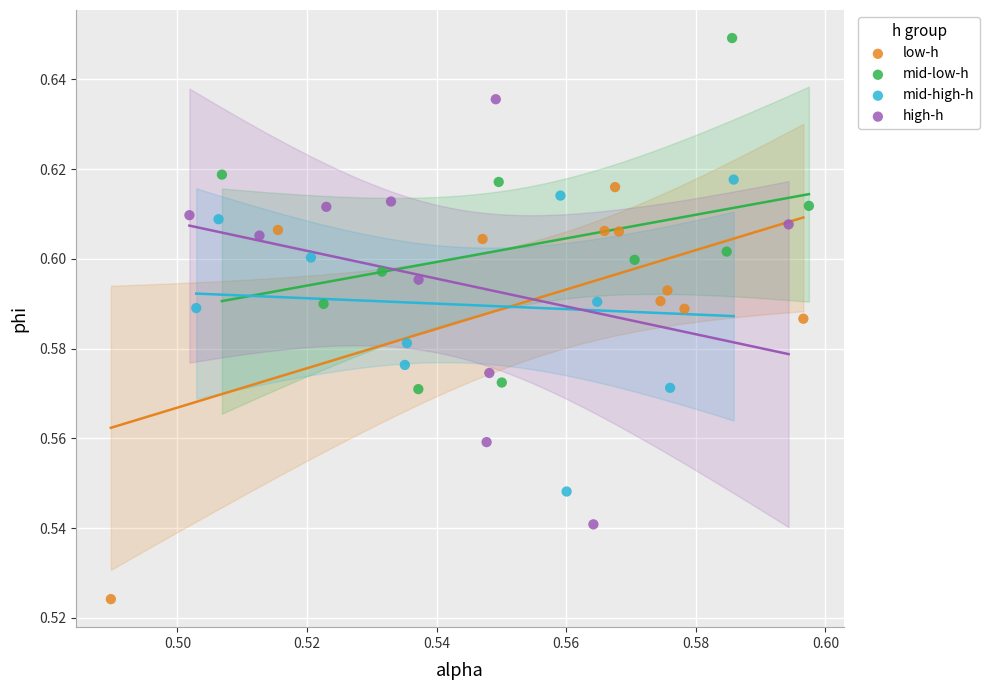

Which series reaches the minimum Y coordinate?

low-h